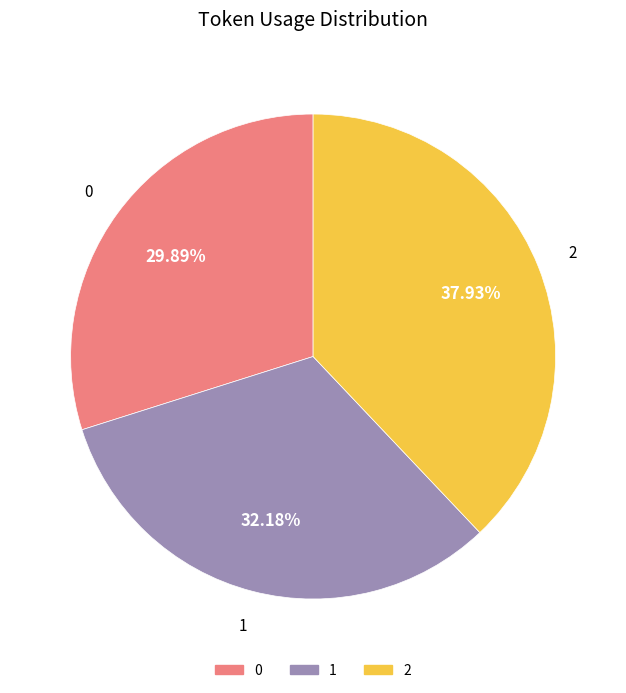

Is there a majority slice in this chart?

No